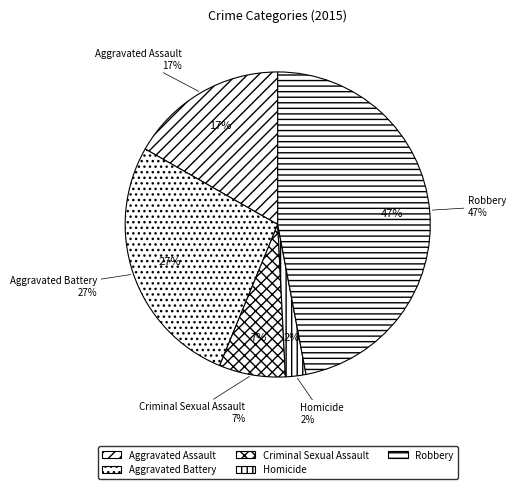

Is Aggravated Assault the majority of the pie?

No